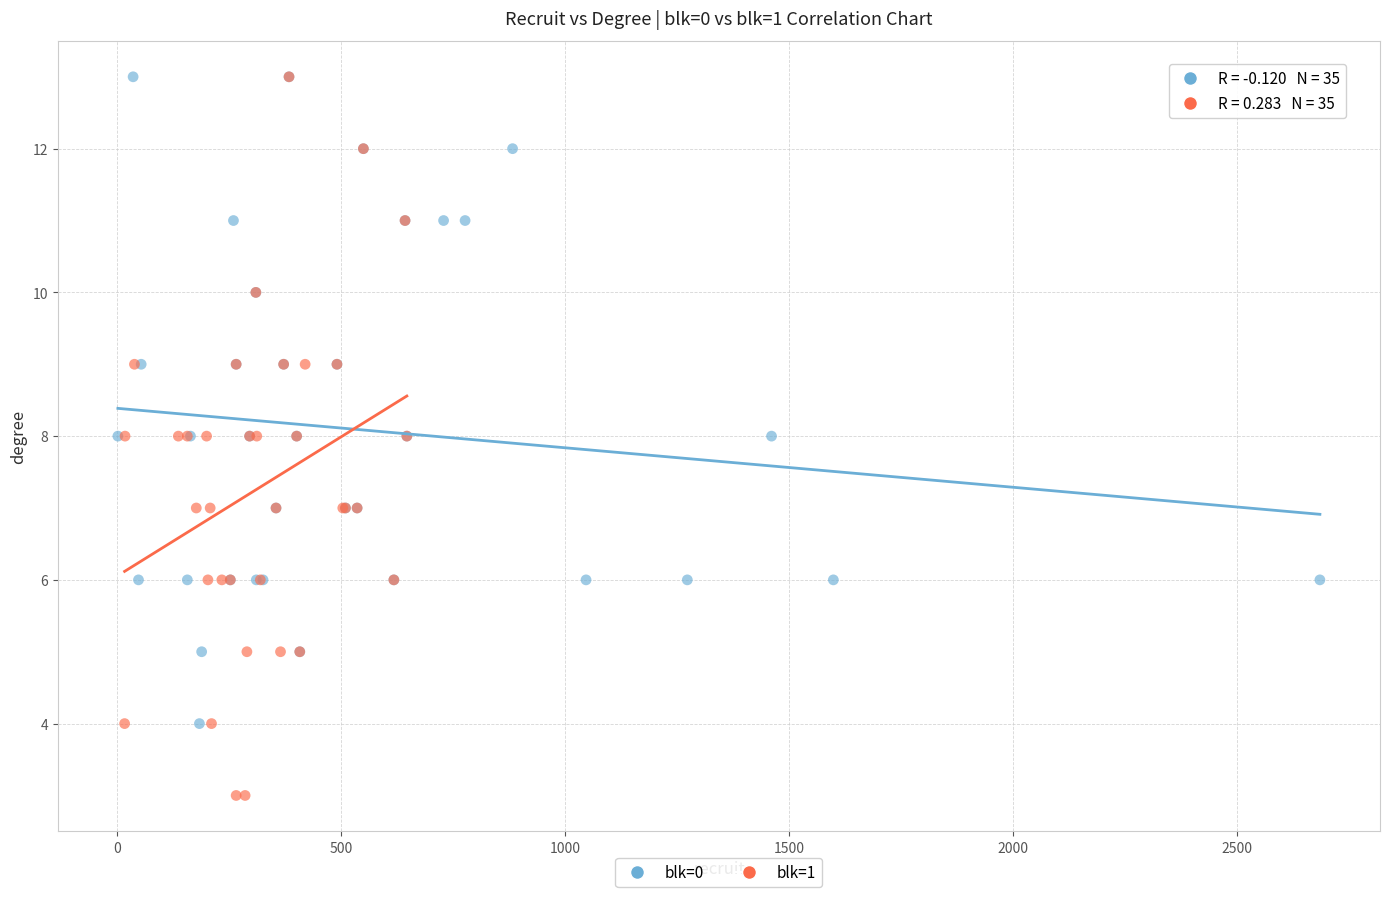

Which series contains the lowest Y value?

blk=1